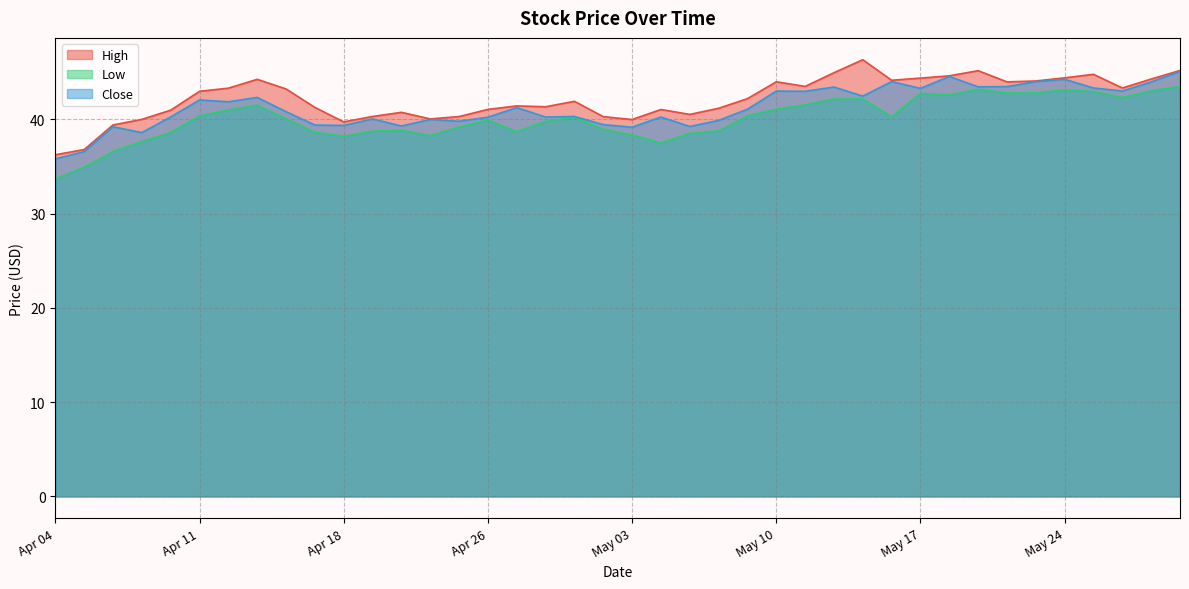

What is the spread (max minus min) of values at May 24?

1.3